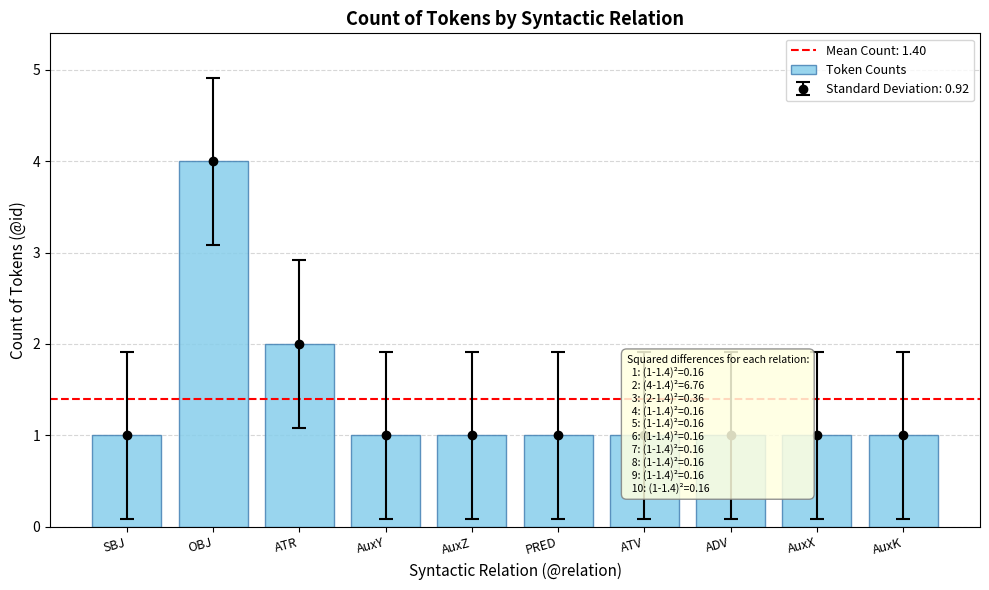

What position from the right is AuxZ?

6